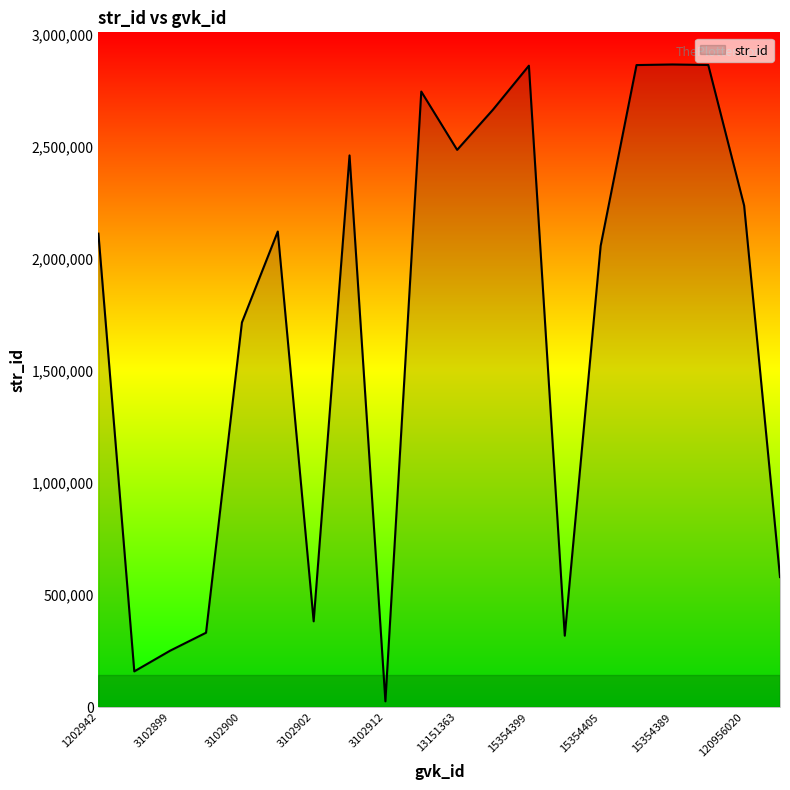

What is the difference between the maximum and minimum values?

2840992